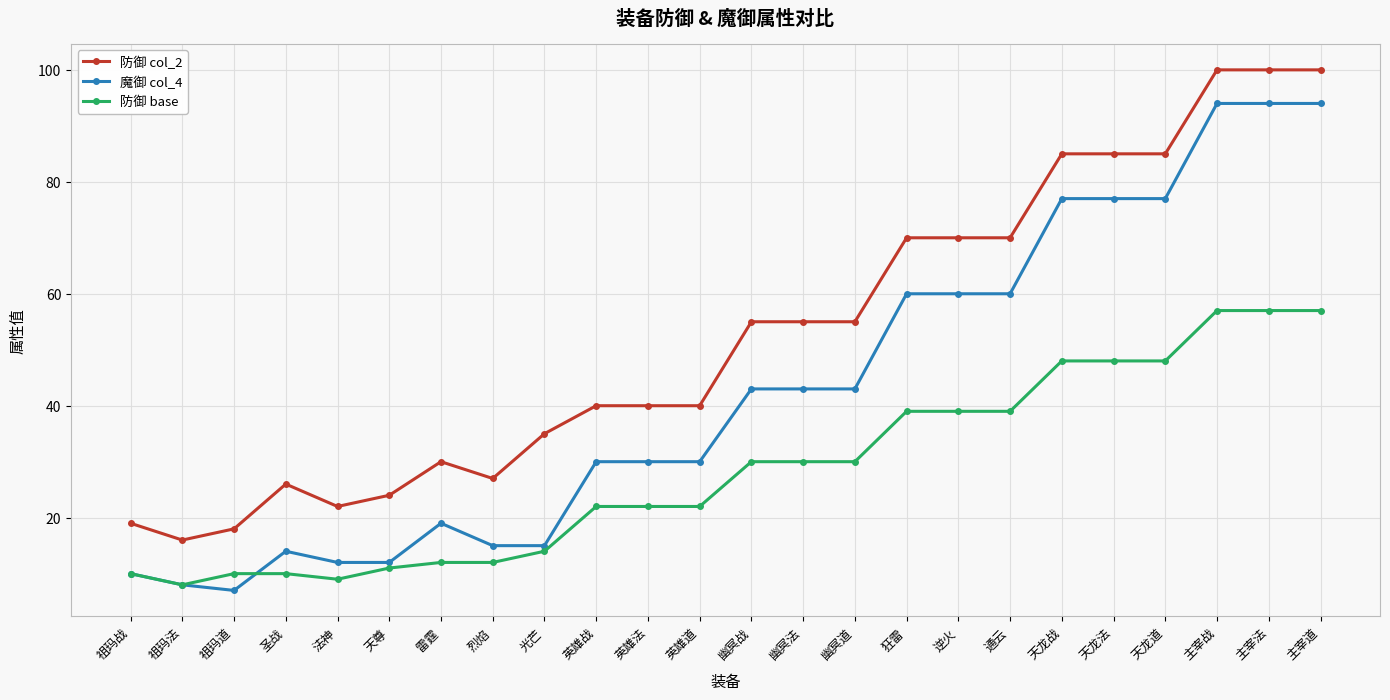

What is the sum of all 防御 col_2 values?

1267